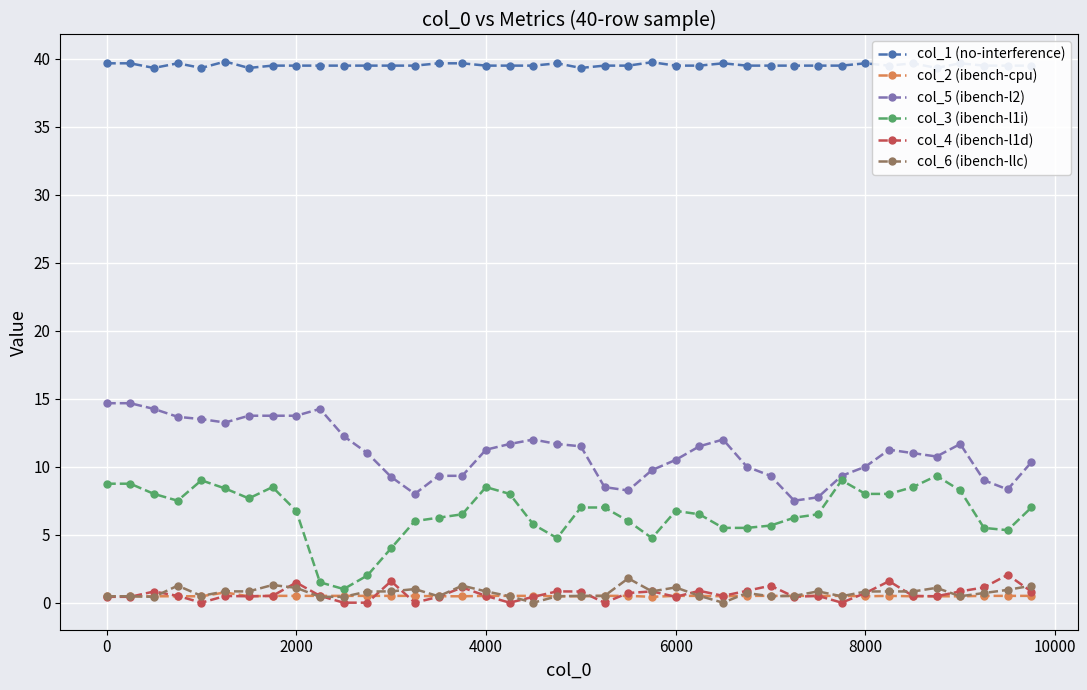

True or false: col_4 (ibench-l1d) has more than 0 interior local peaks.

True